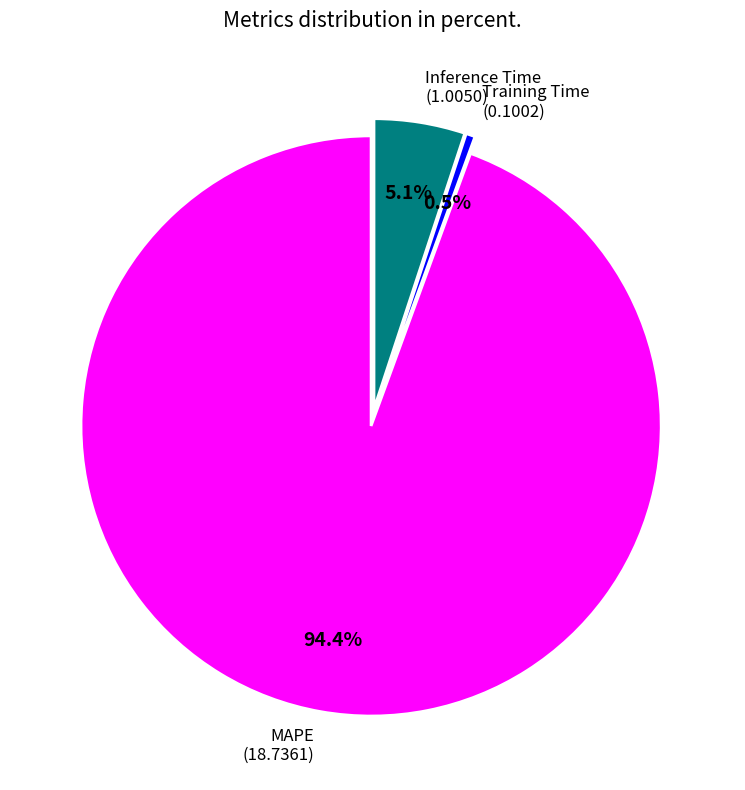

Does any single category account for the majority?

Yes